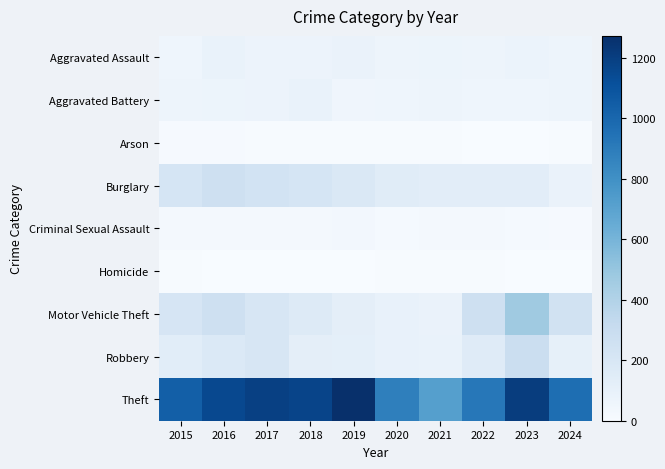

What is the greatest value displayed?

1272